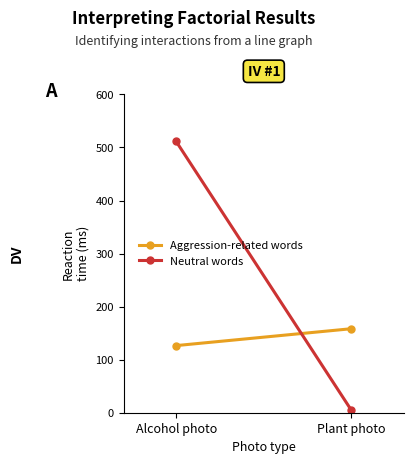

Reading left to right, list all the values displayed in this chart.

Aggression-related words: 126.5	158.4
Neutral words: 511.3	4.4